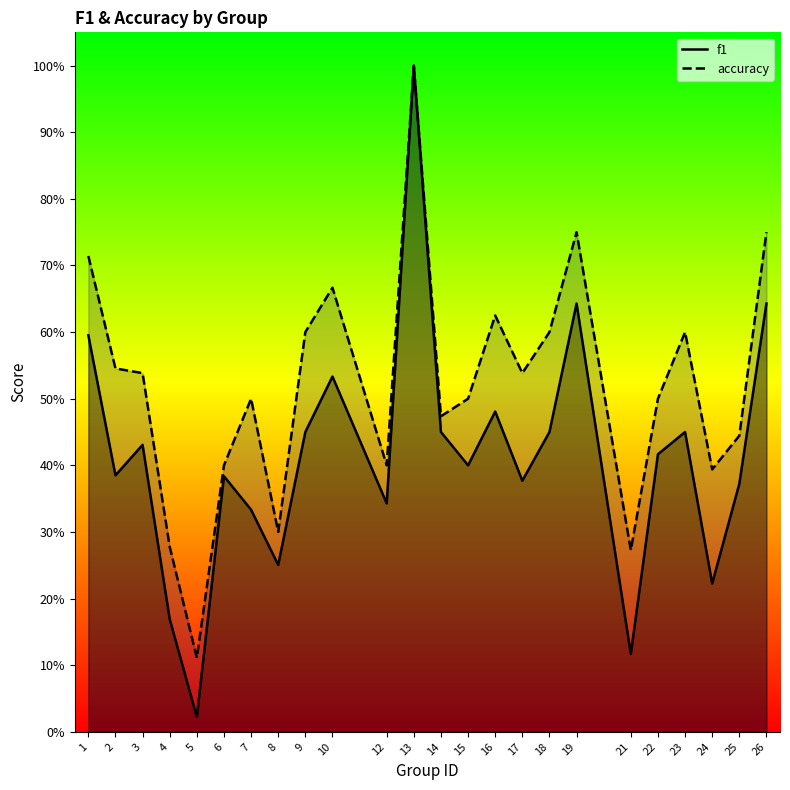

Does the chart display data point markers on the line(s)?

No